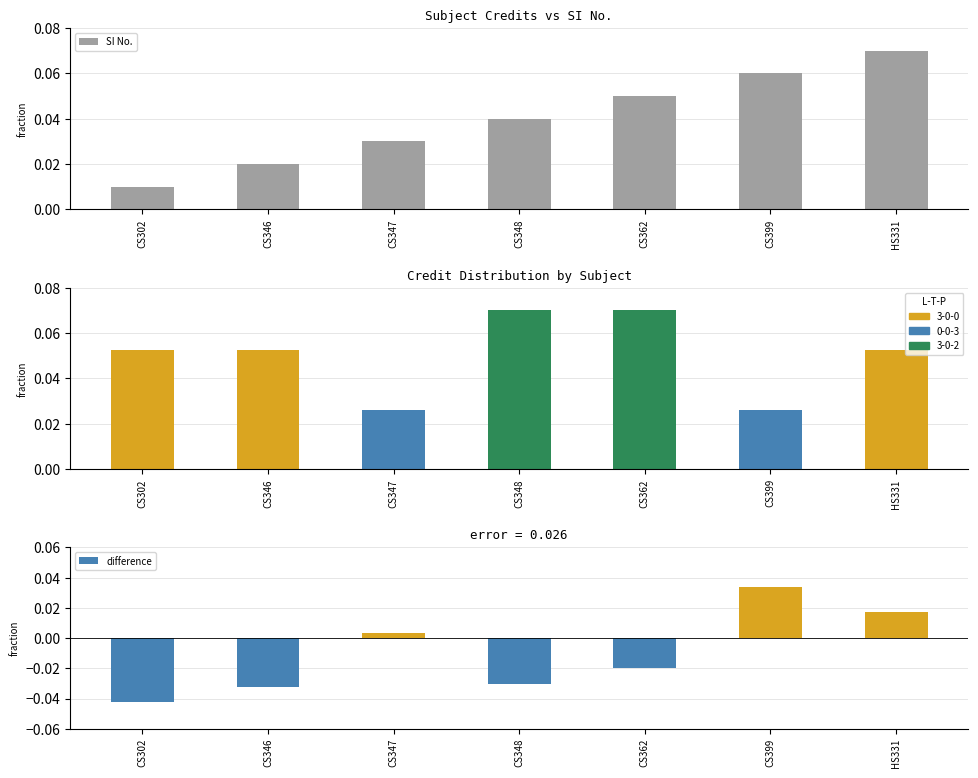

Where is SI No. nearest to the value 0?

CS302